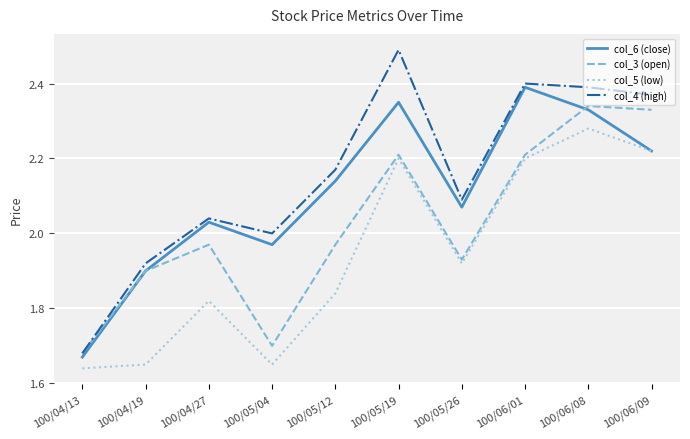

What is the difference between the maximum and minimum values in the col_4 (high) series?

0.8